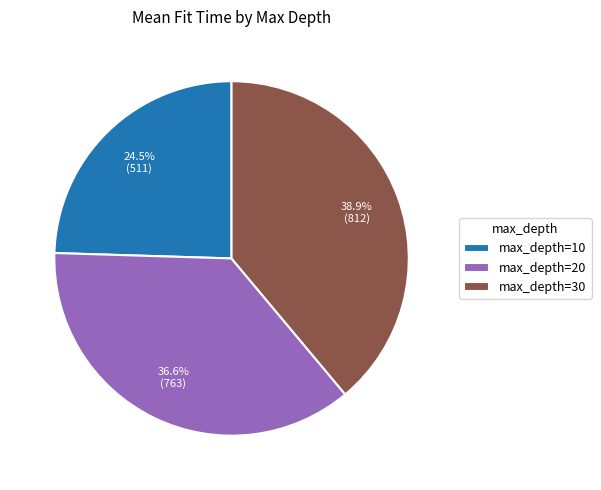

What percentage is NOT represented by max_depth=20?

63.4%